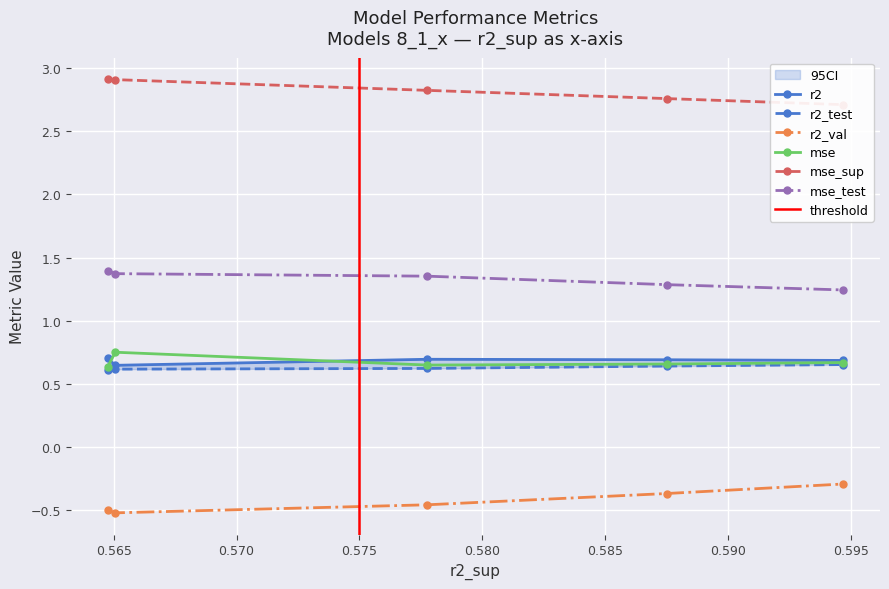

What is the smallest value displayed?

-0.5